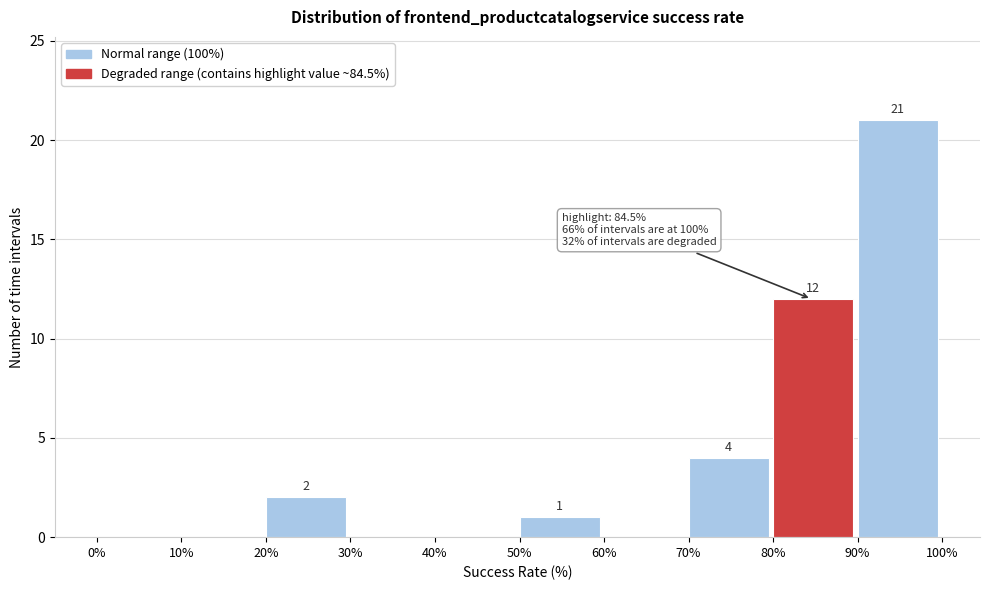

Over which range of the x-axis is the bar tallest?

90% to 100%